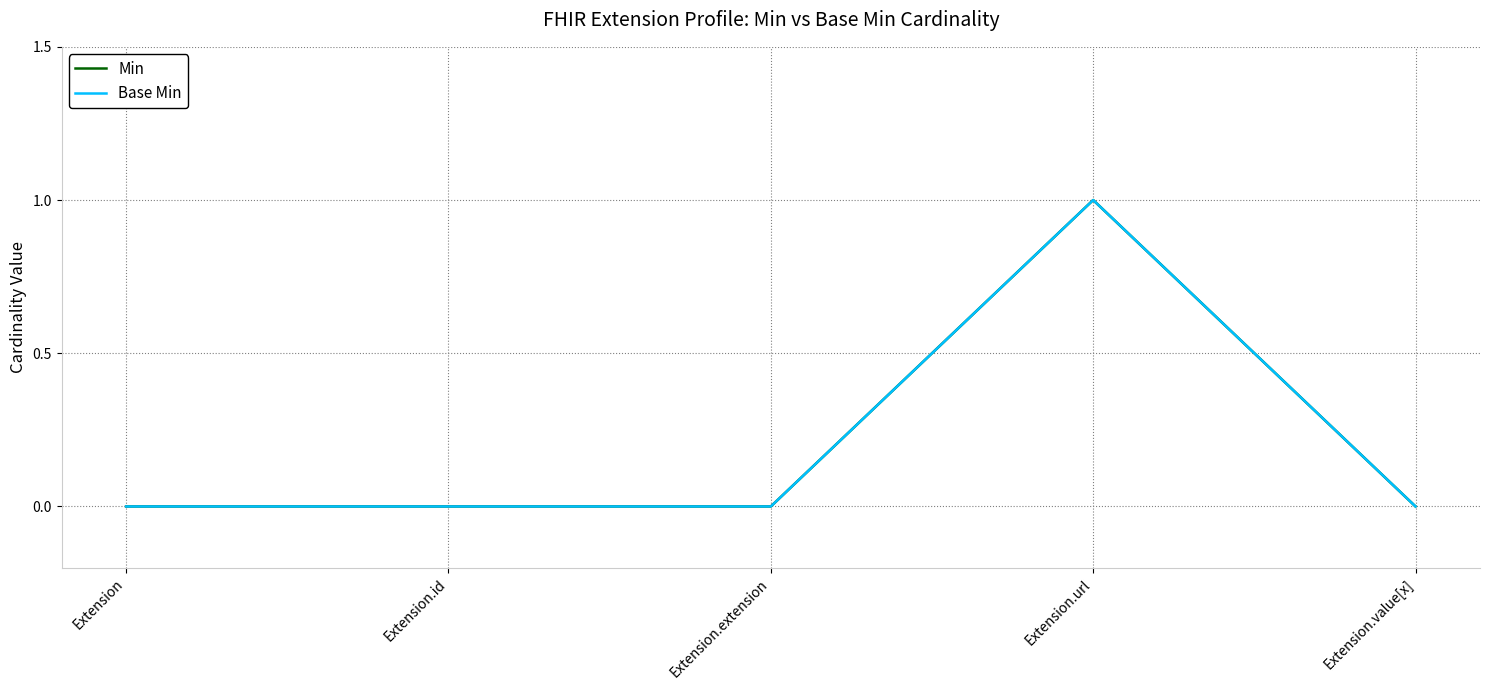

Does the chart display data point markers on the line(s)?

No